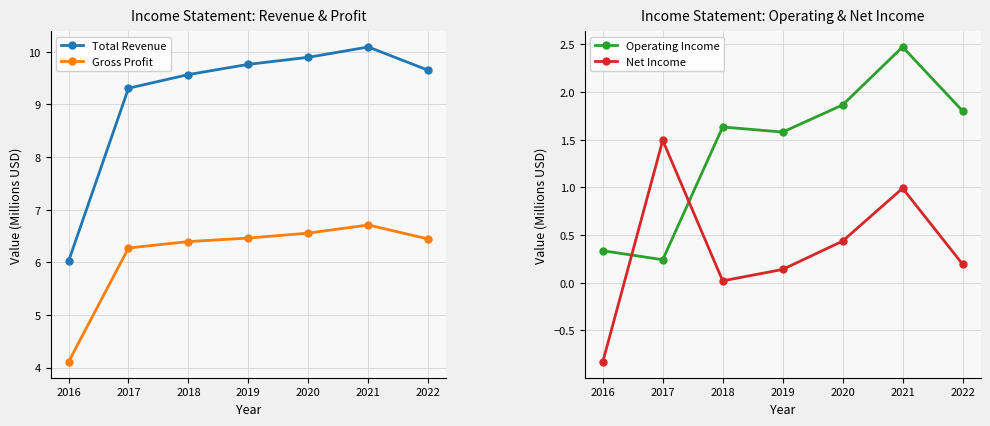

Which series ends up on top after the final intersection of Net Income and Operating Income?

Operating Income